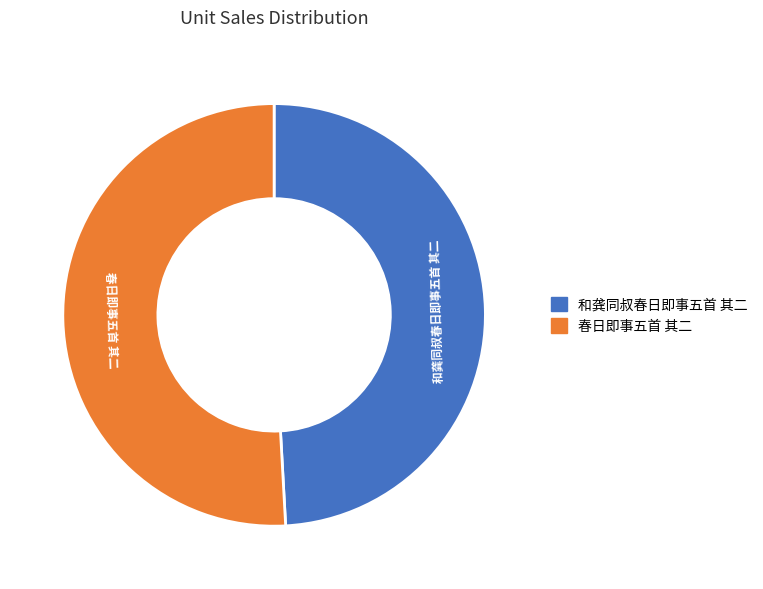

Do 和龚同叔春日即事五首 其二 and 春日即事五首 其二 together represent more than half of the pie?

Yes